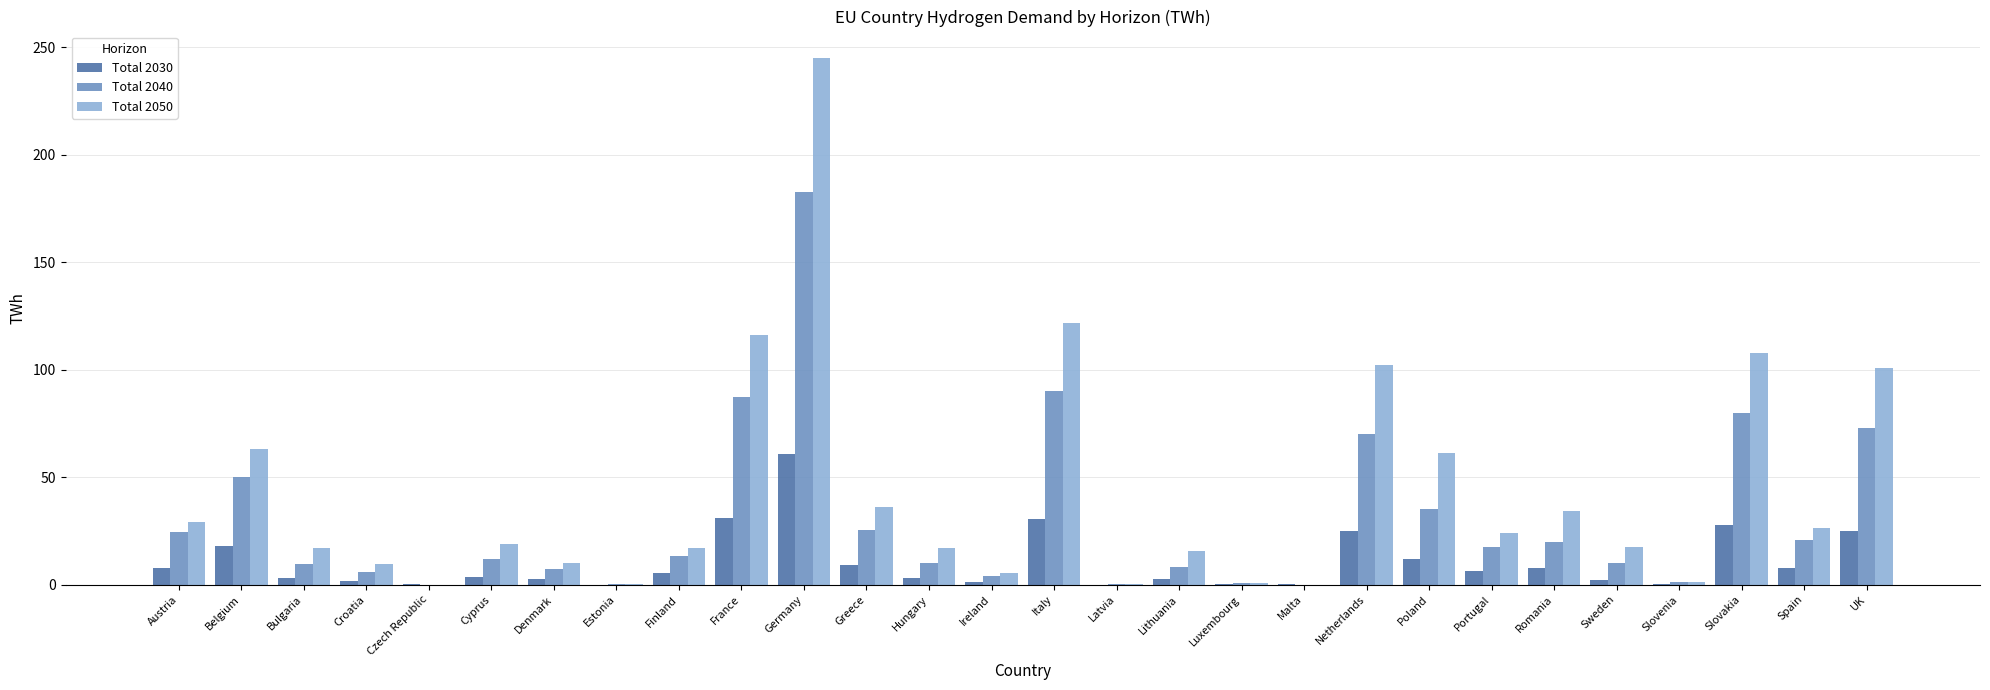

What is the sum of all Total 2040 values?

856.6